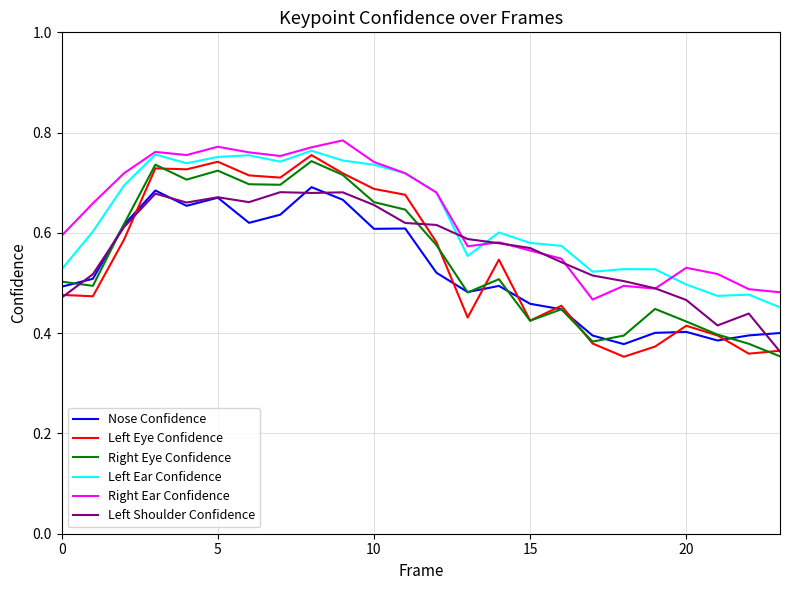

True or false: Right Ear Confidence and Nose Confidence cross at least once.

False